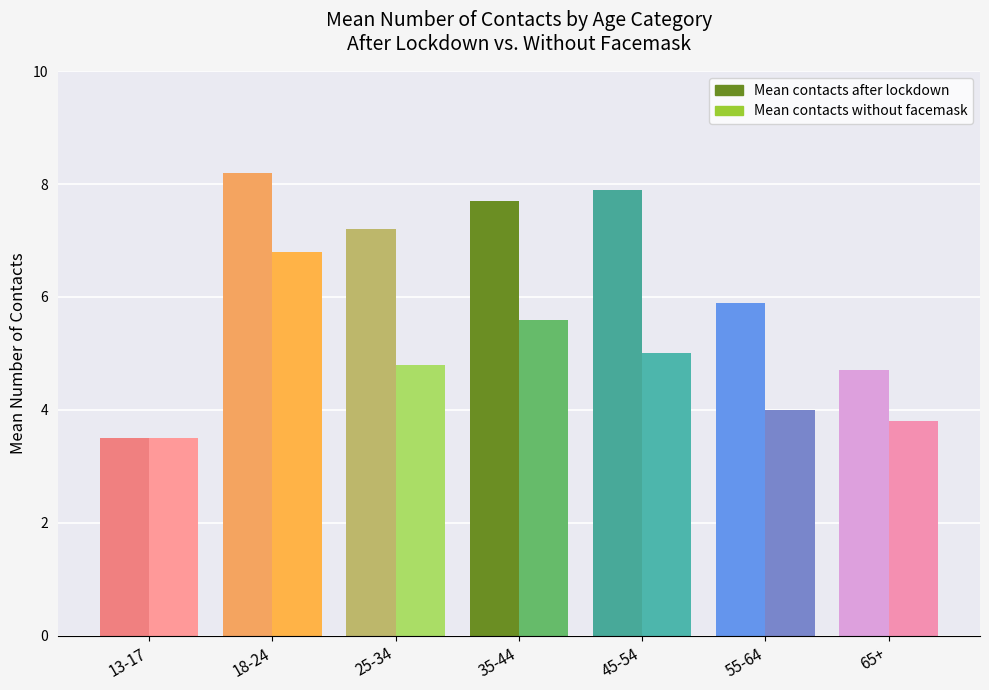

Rank the categories by Mean contacts after lockdown value from highest to lowest.

18-24, 45-54, 35-44, 25-34, 55-64, 65+, 13-17